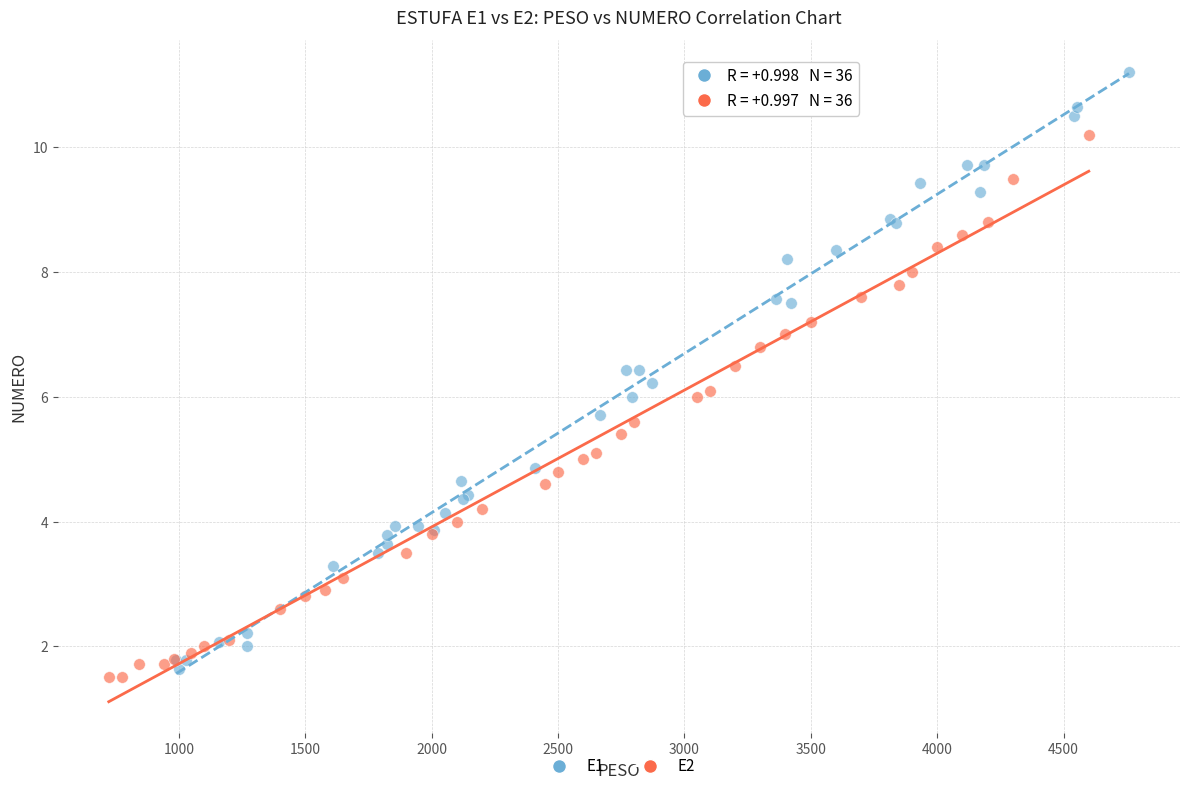

Which series has the widest spread of Y values?

E1